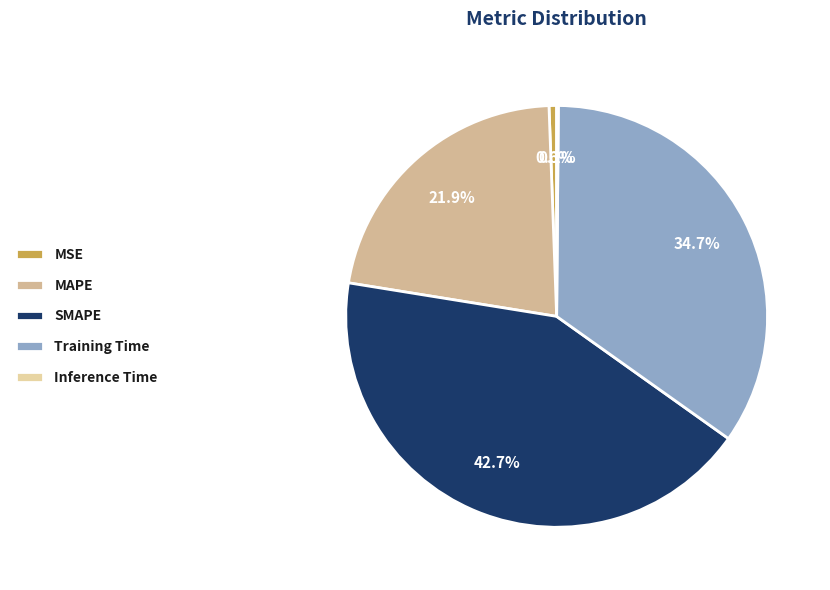

Does Inference Time account for over 50% of the chart?

No